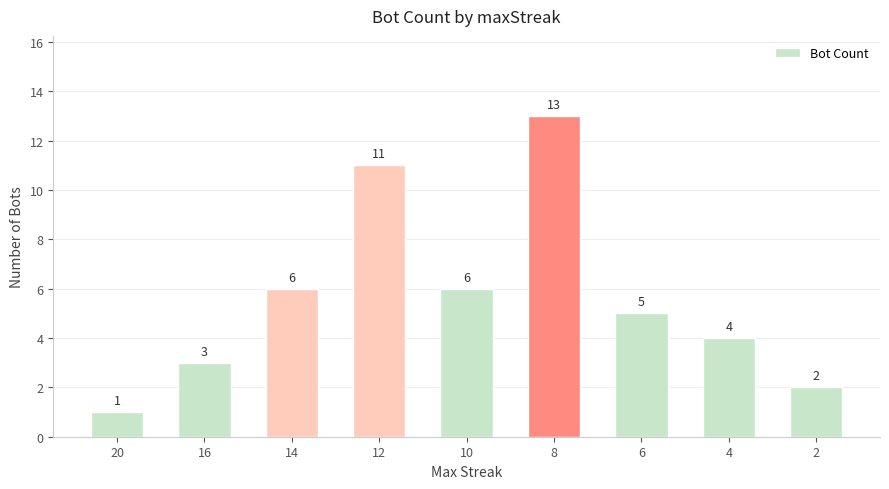

Which label corresponds to the largest value in the chart?

8